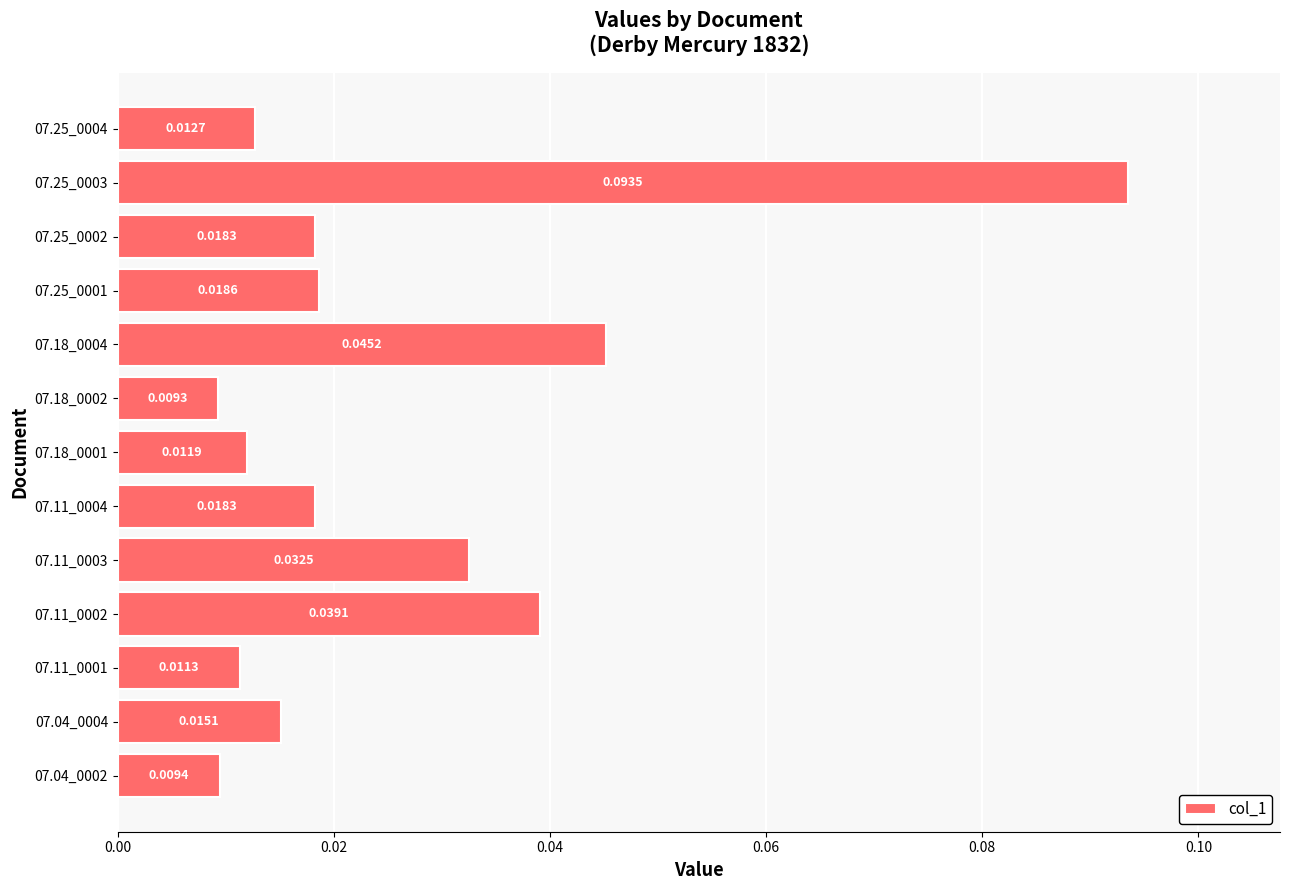

Between 07.25_0001 and 07.25_0002, which is larger?

07.25_0001